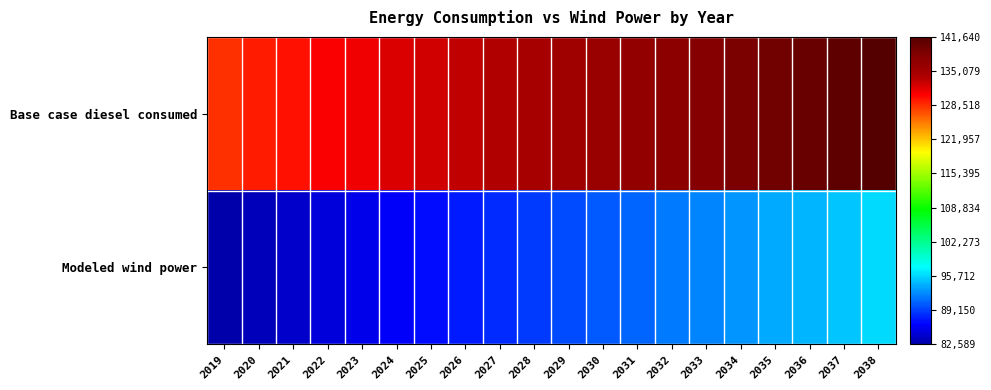

List the series in order of their peak value, highest first.

Base case diesel consumed, Modeled wind power